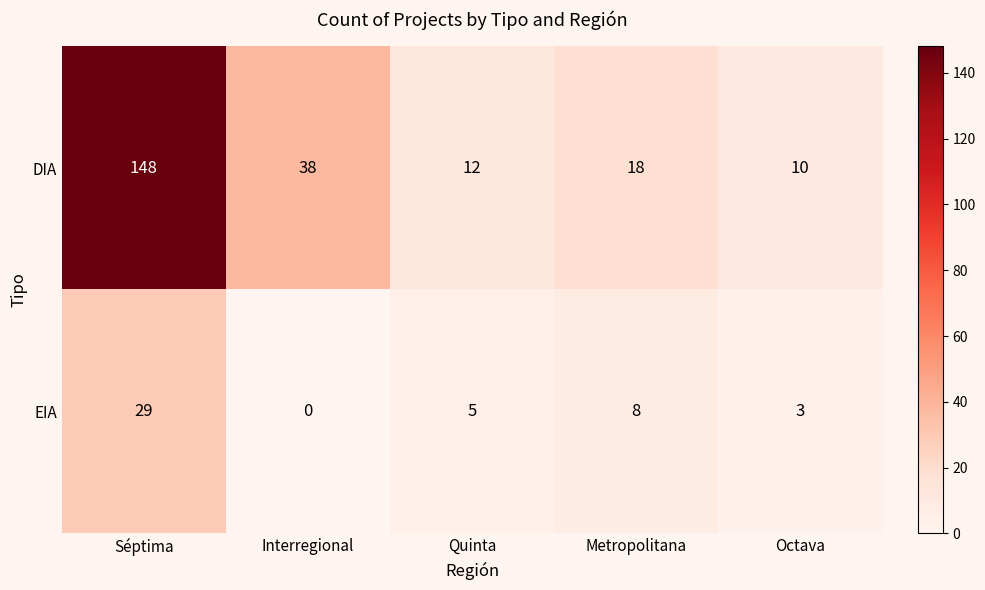

Reading left to right, extract all data points from this chart.

DIA: Séptima=148	Interregional=38	Quinta=12	Metropolitana=18	Octava=10
EIA: Séptima=29	Interregional=0	Quinta=5	Metropolitana=8	Octava=3